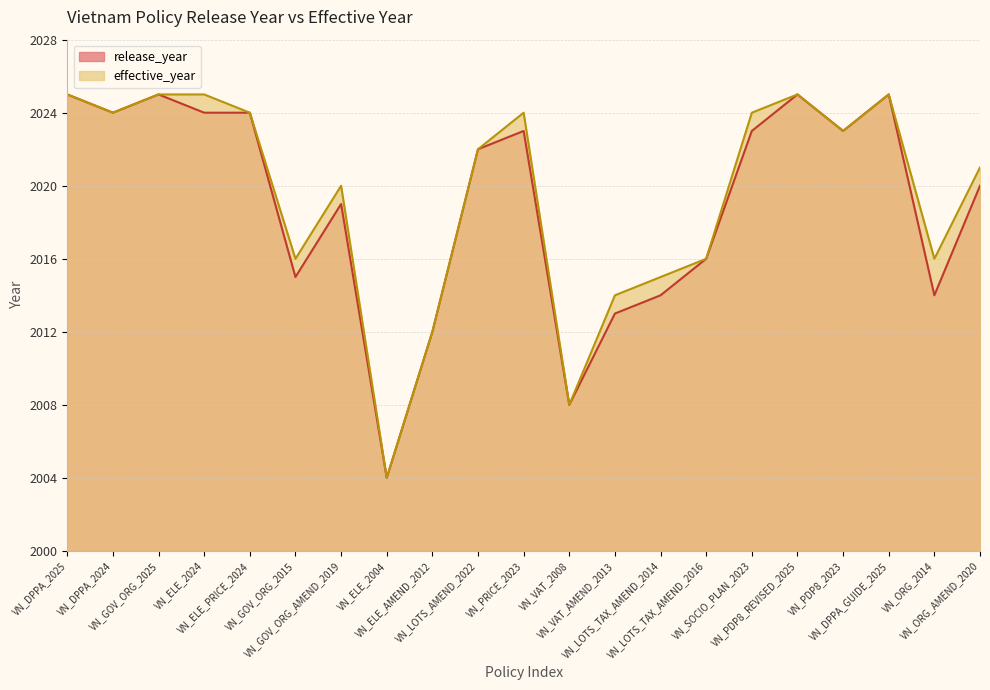

How many series are shown in this chart?

2